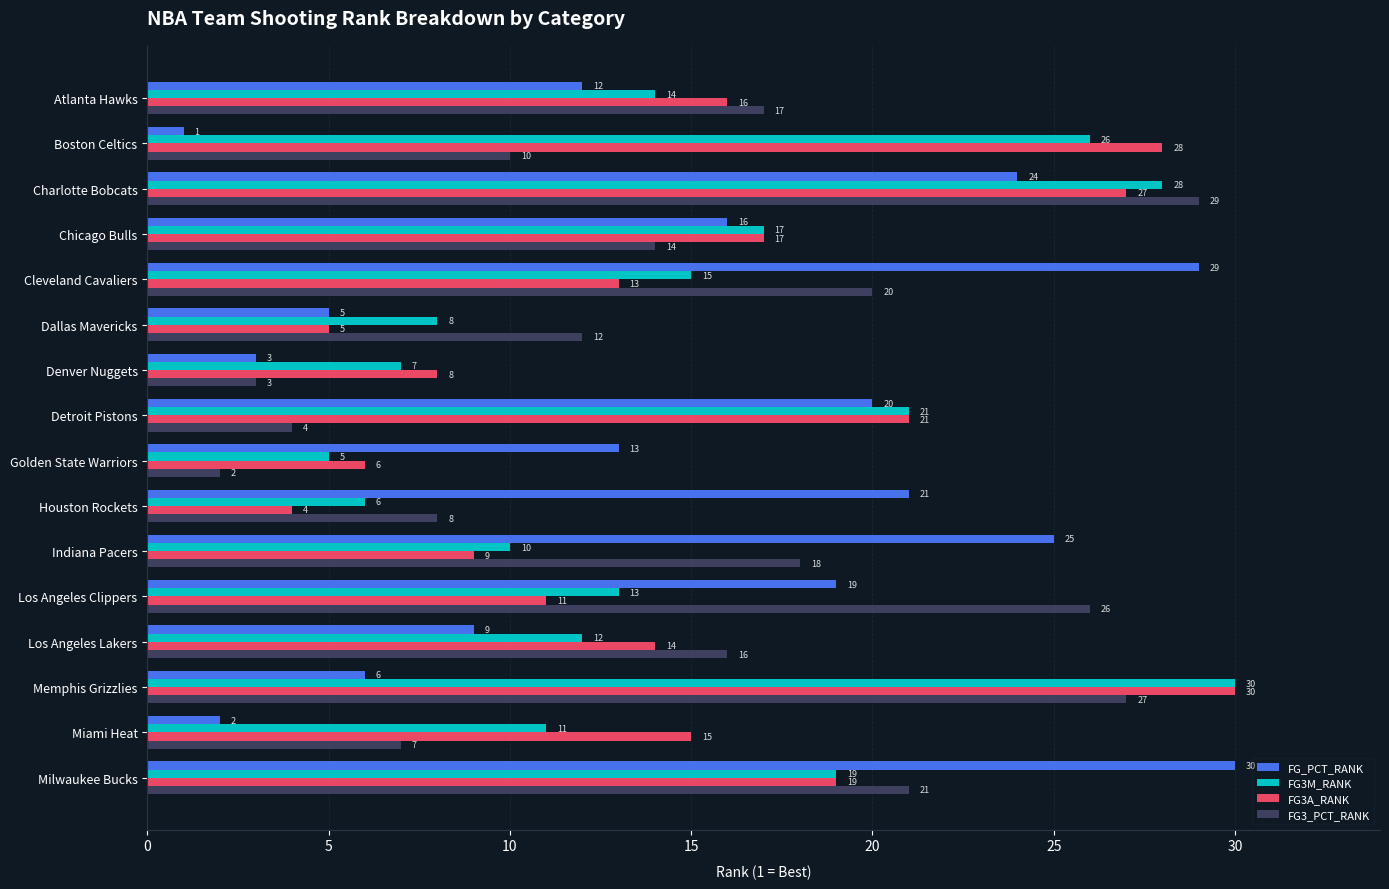

Where is FG_PCT_RANK nearest to the value 15?

Chicago Bulls